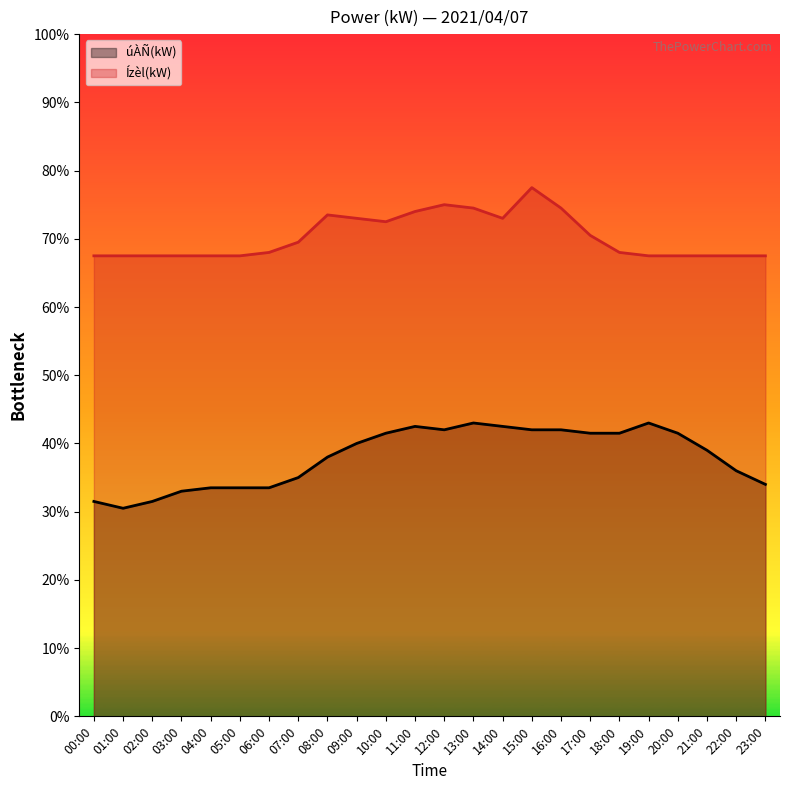

What value does the Ízèl(kW) series have at 21:00, to the nearest 5?

135